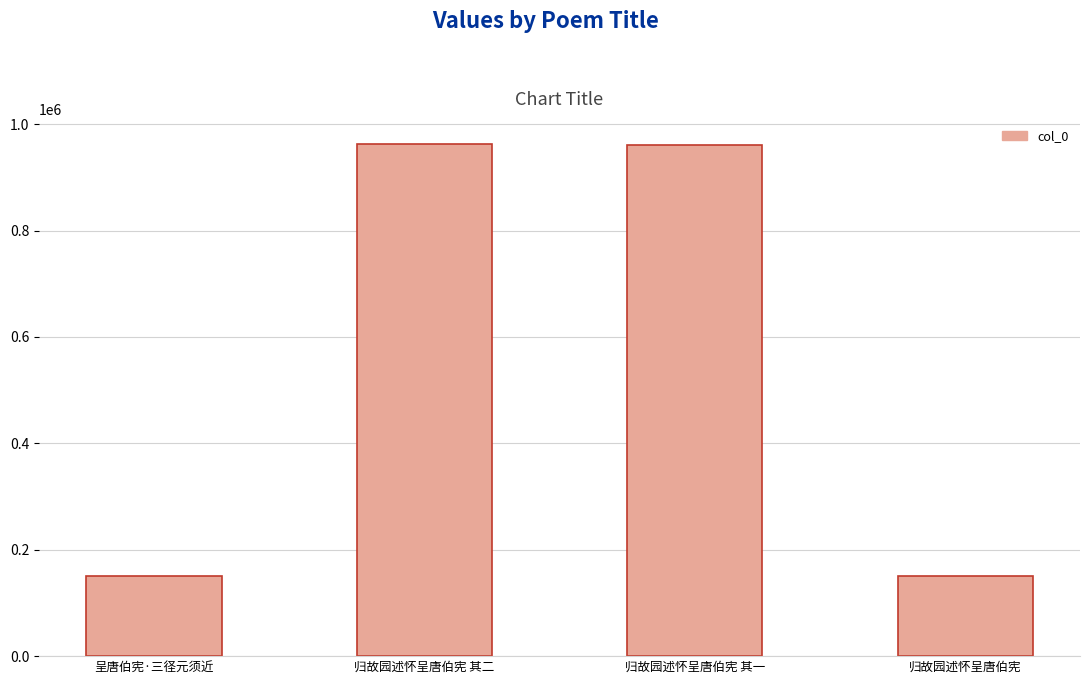

What is the change in value from 归故园述怀呈唐伯宪 其二 to 归故园述怀呈唐伯宪?

-811481